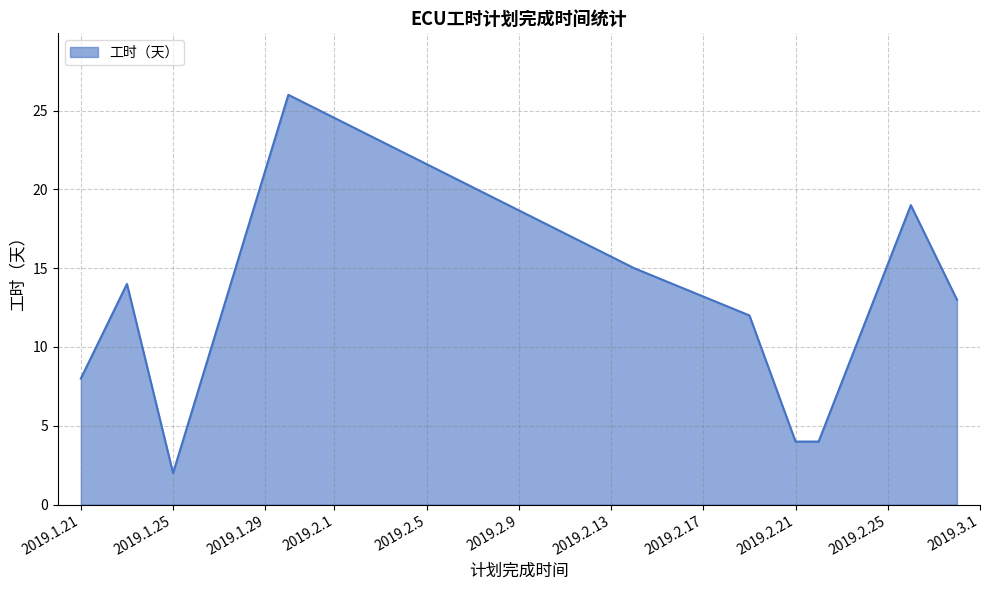

Reading left to right, what are all the values shown in this chart?

8	14	2	26	15	12	4	4	19	13